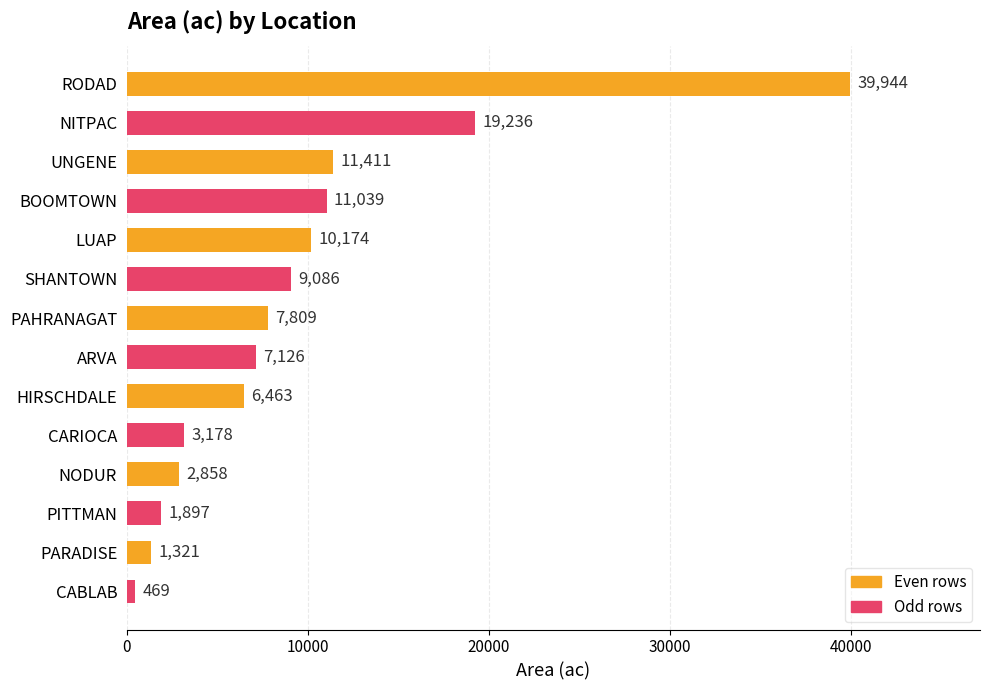

At which category does the chart reach its minimum across all series?

CABLAB